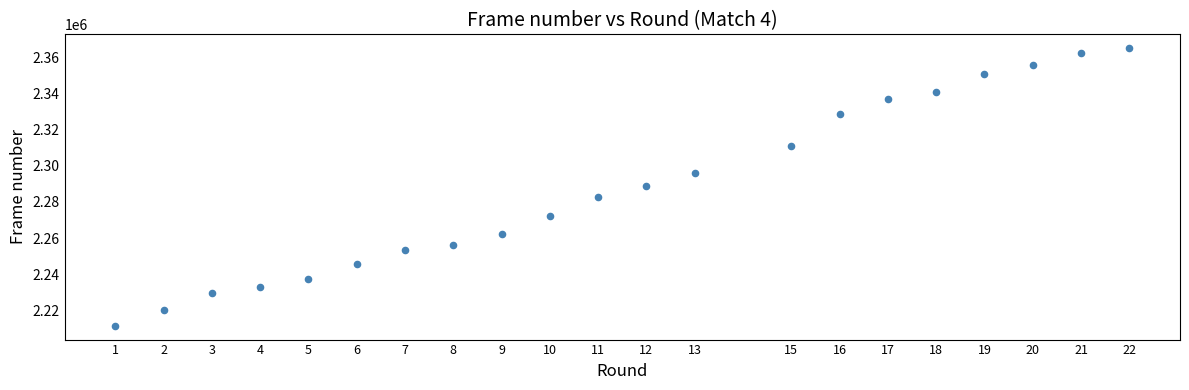

What is the range of Y values (max minus min)?

153417